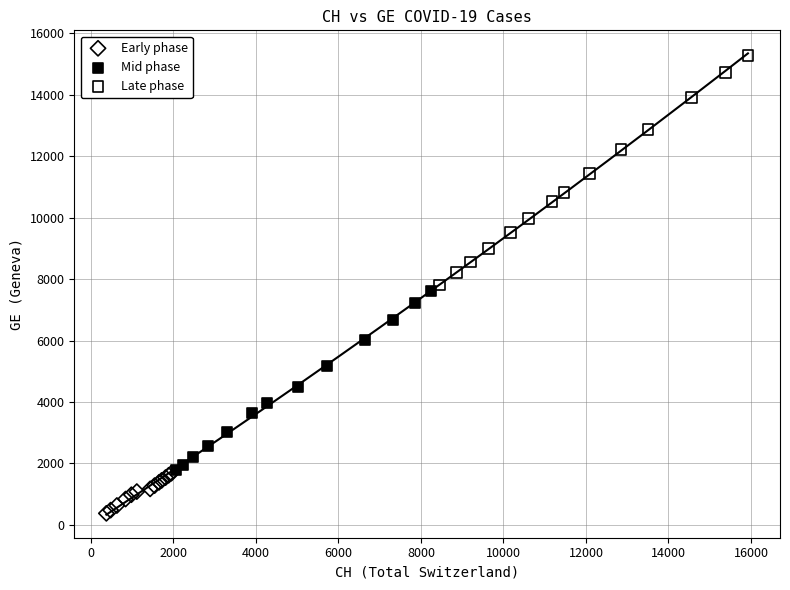

What are all the series names shown in the legend?

Early phase, Mid phase, Late phase